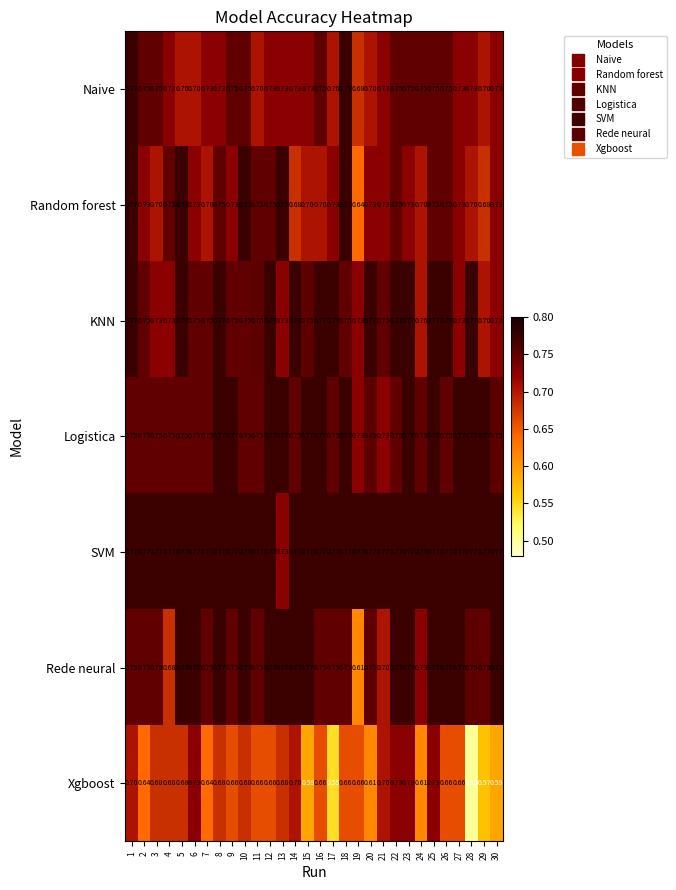

Between 25 and 28, which series saw the biggest shift?

Xgboost